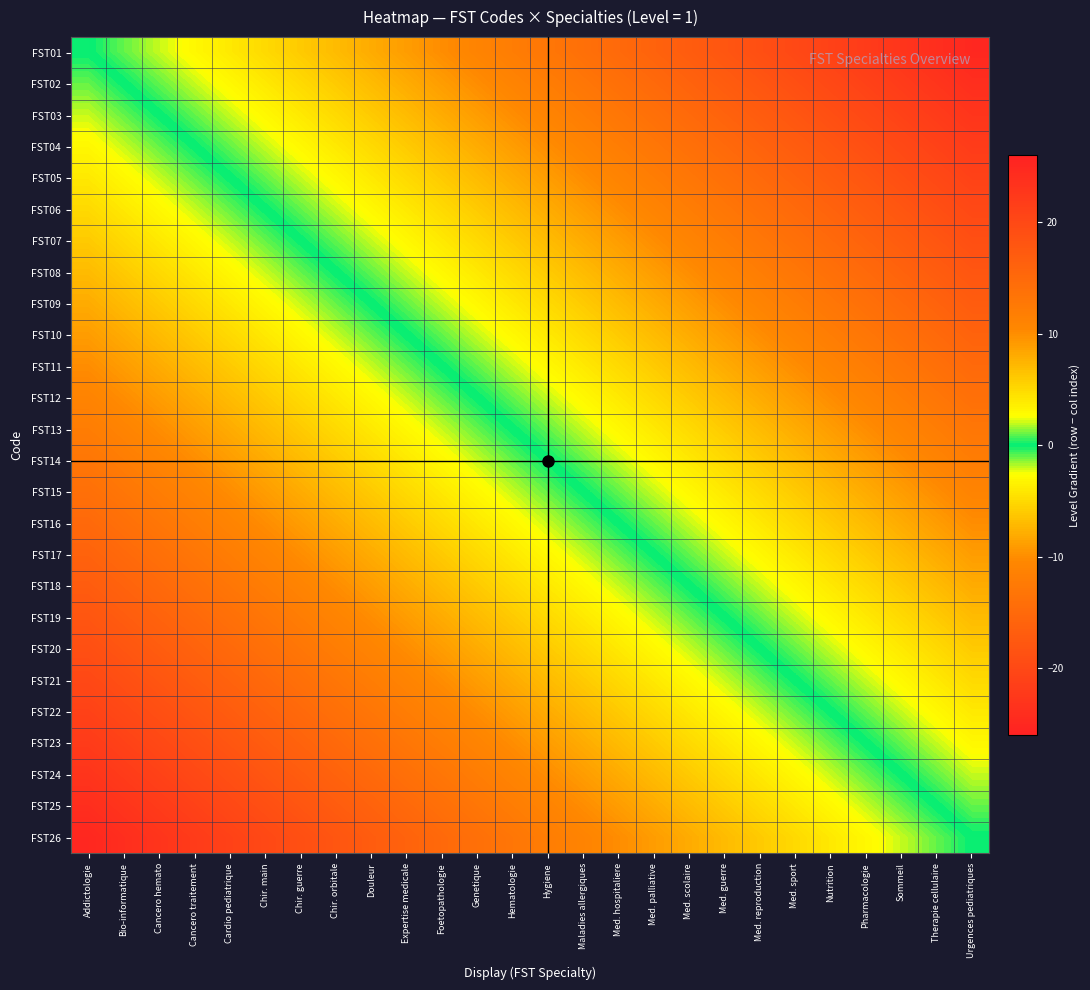

What is the minimum value shown in the chart?

-25